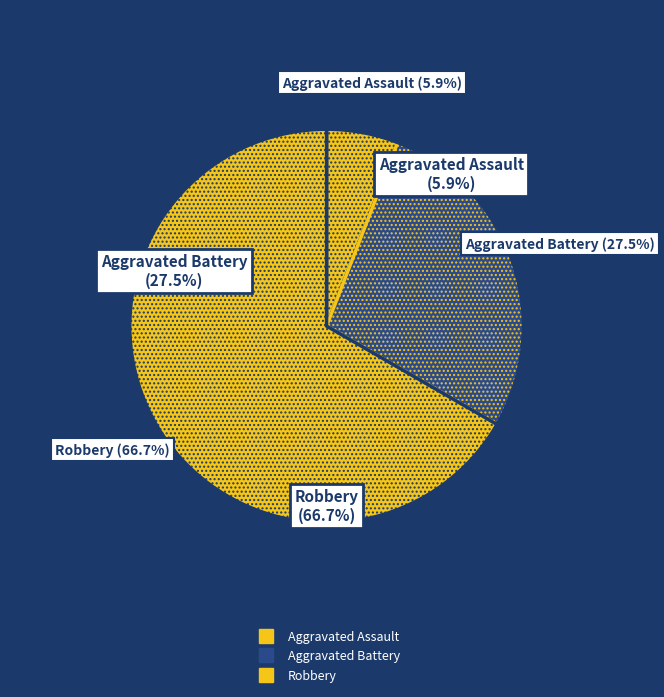

What percentage is the Aggravated Assault slice, to the nearest percent?

6%